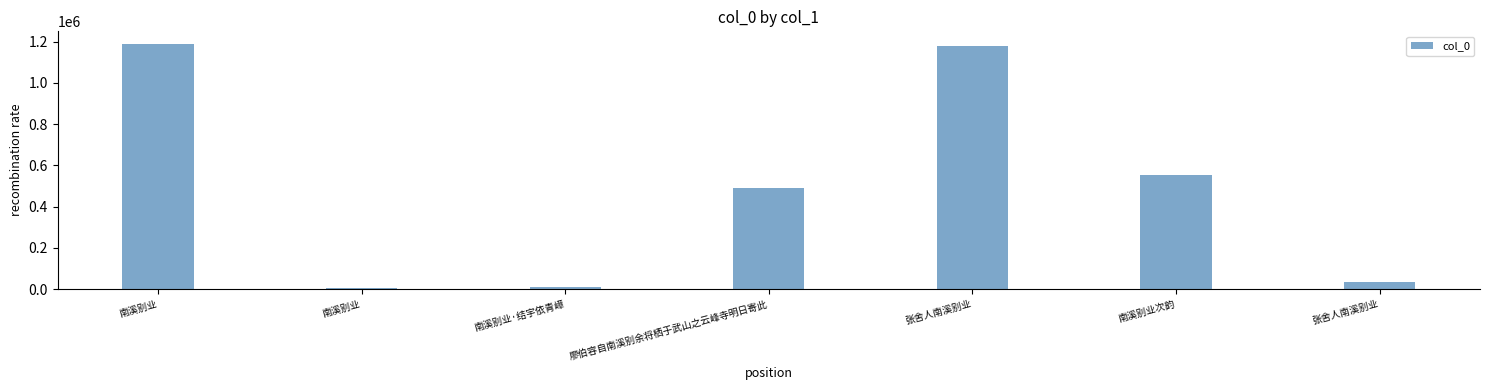

At which label is the value closest to 598328?

南溪别业次韵